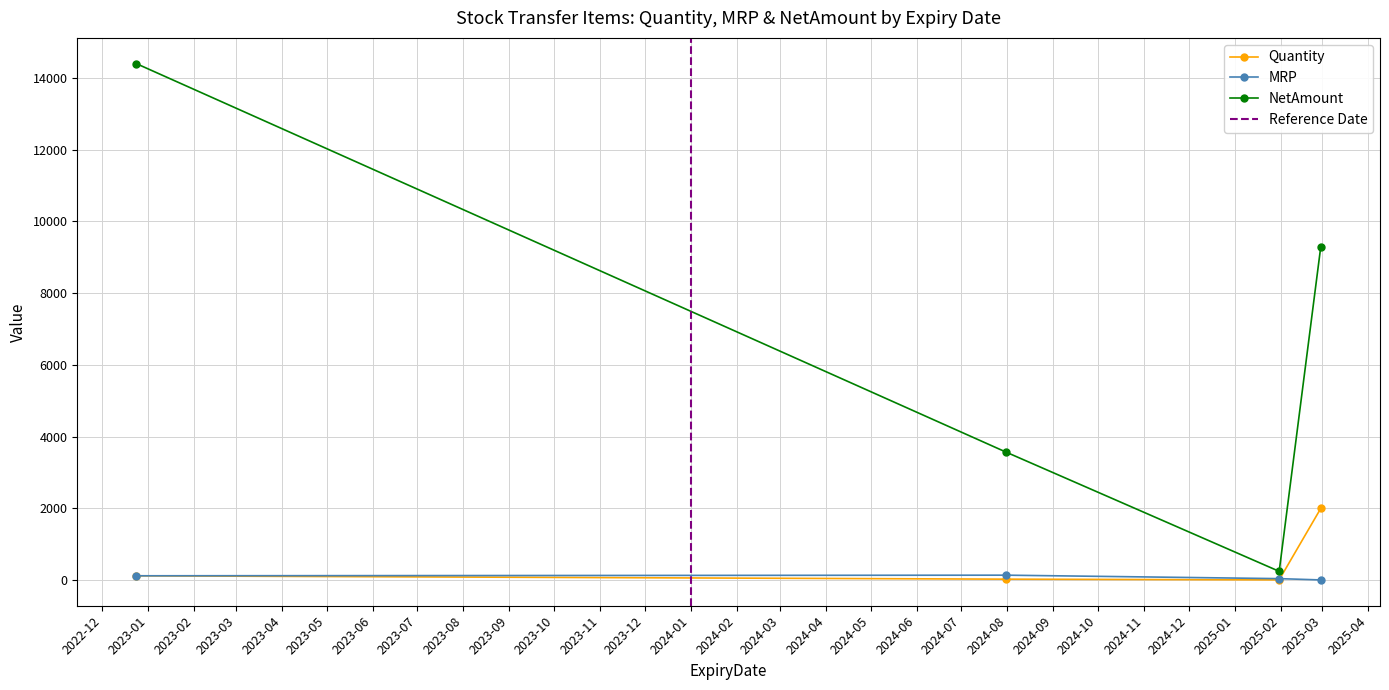

What is the value of the Quantity point at the 4th from the left?

2000.0